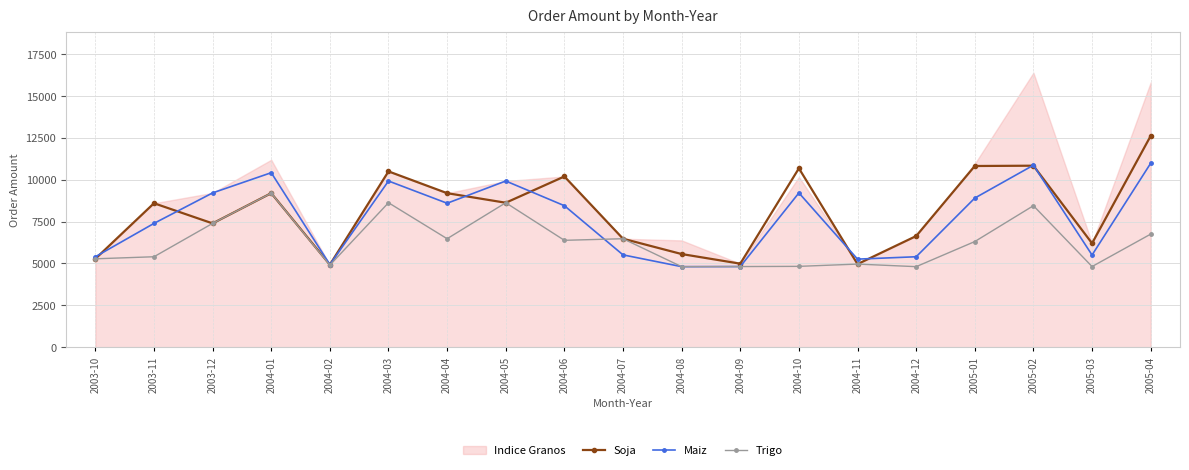

At which category does Maiz reach its first local peak?

2004-01